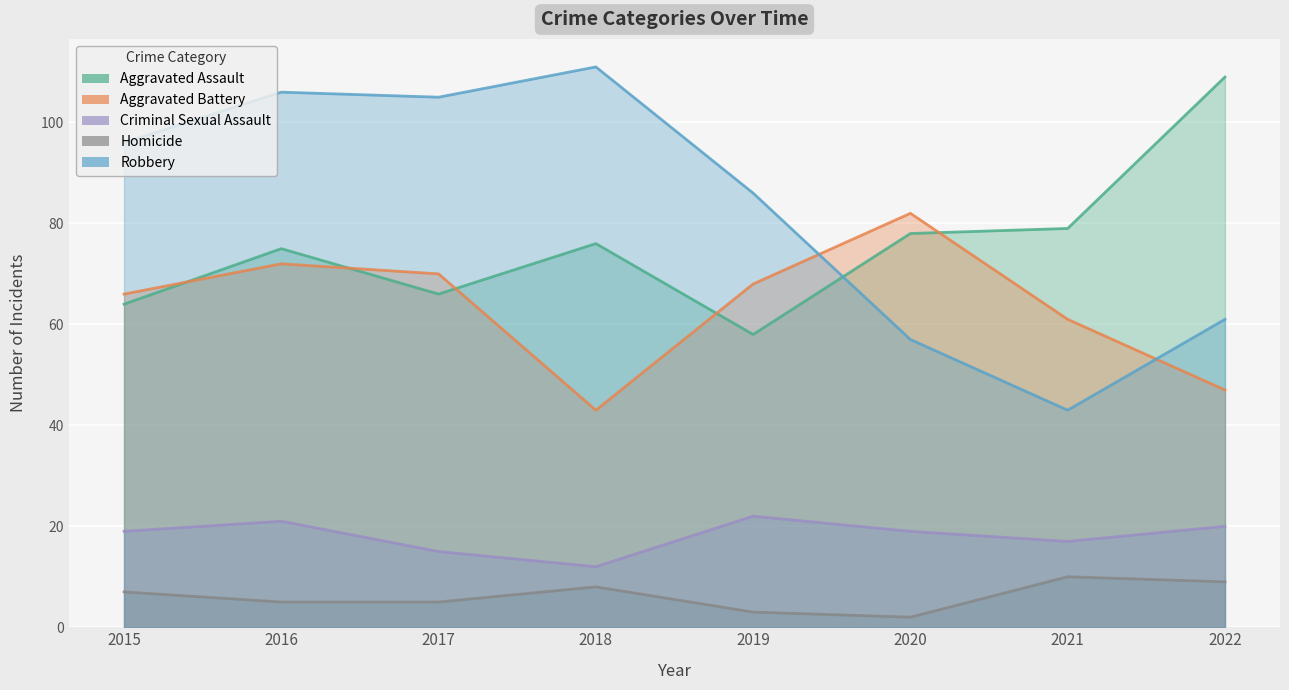

How many data points does each series have?

8